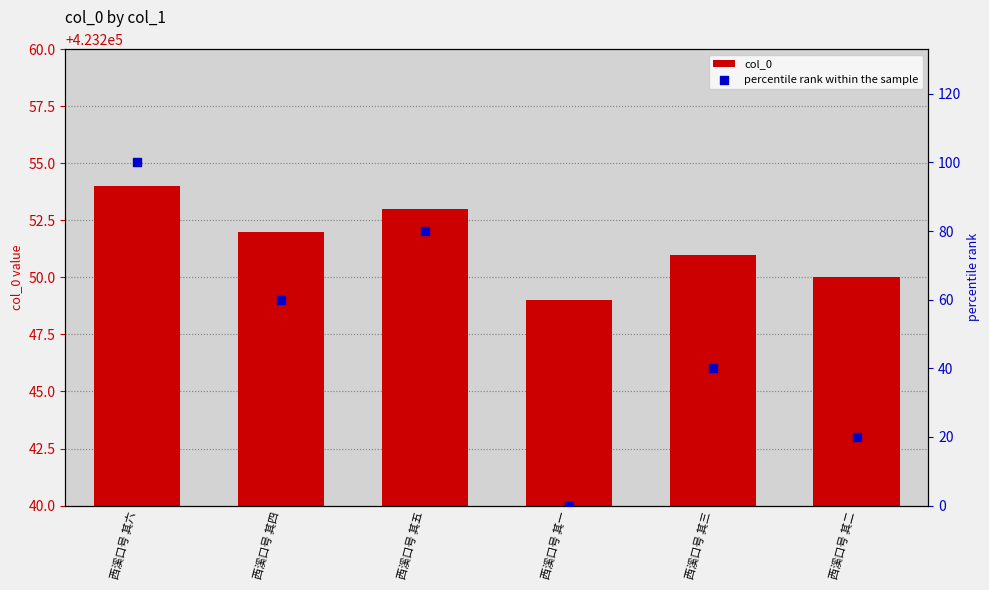

What is the total value across all series at 西溪口号 其四?

423312